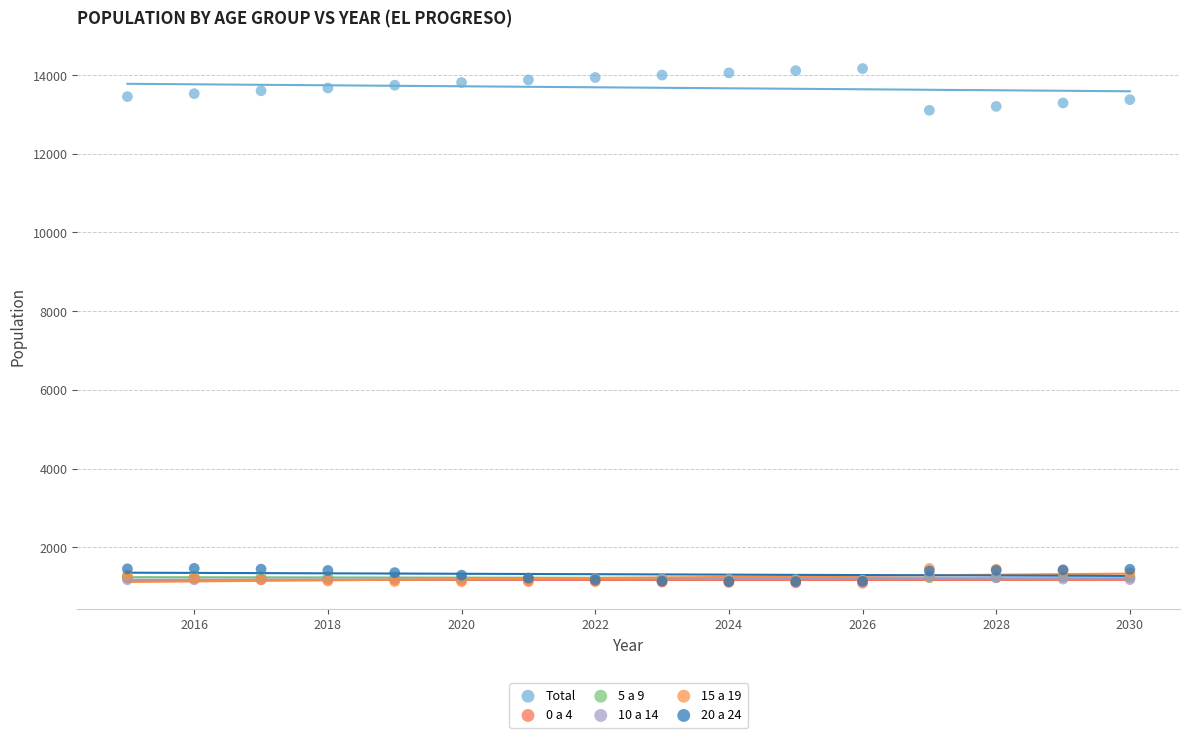

Which series contains the highest Y value?

Total